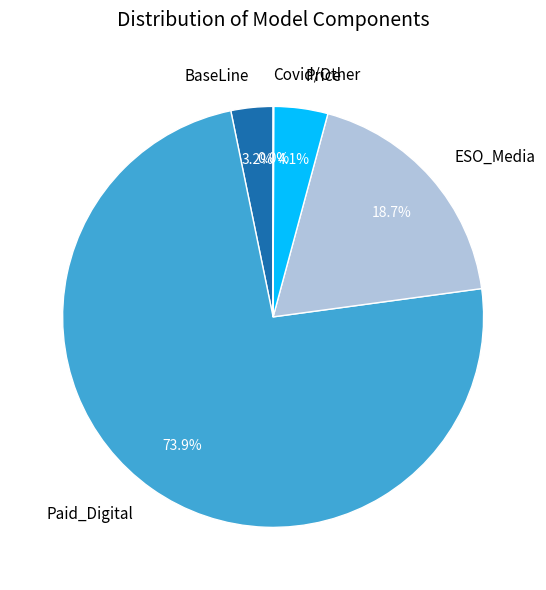

Does BaseLine account for over 50% of the chart?

No